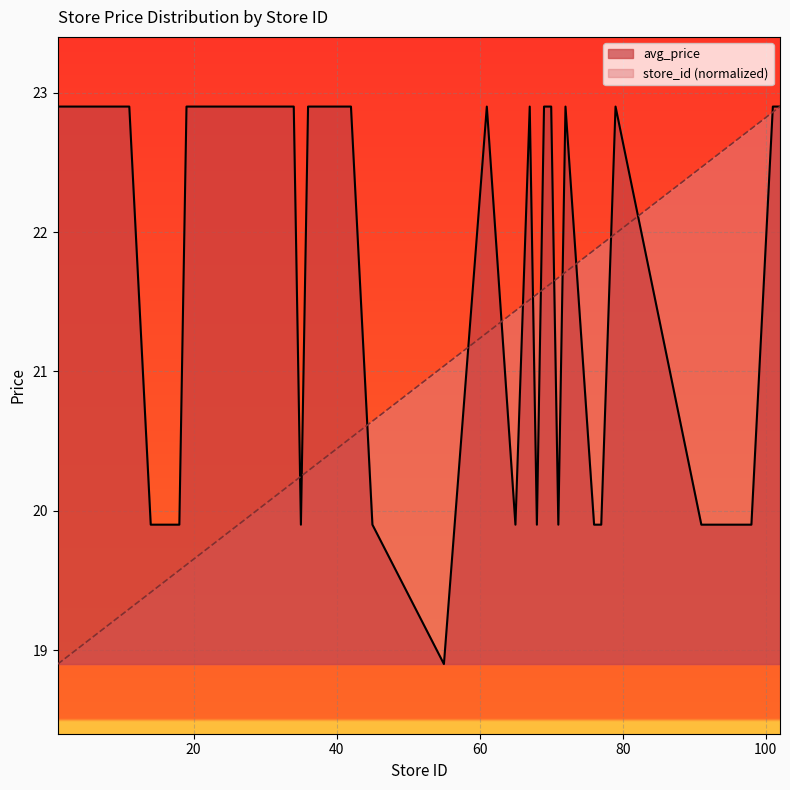

List the labels in order of avg_price value, largest first.

1, 2, 3, 4, 7, 9, 11, 19, 20, 22, 28, 32, 33, 34, 36, 38, 39, 40, 42, 61, 67, 69, 70, 72, 79, 101, 102, 14, 18, 35, 45, 65, 68, 71, 76, 77, 91, 92, 98, 55